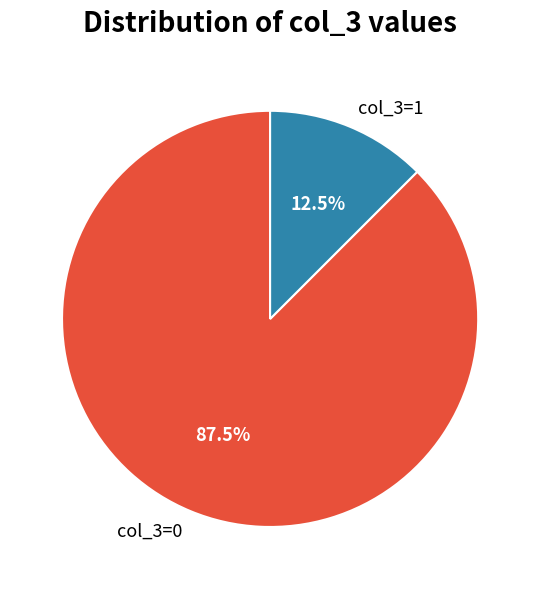

Approximately how many times larger is the value at col_3=0 compared to col_3=1?

7.0